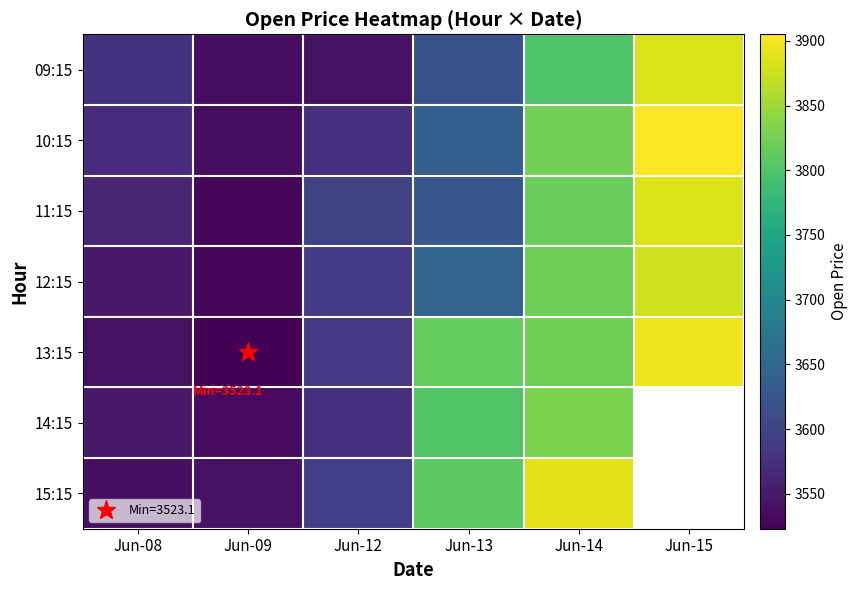

What is the total value across all series at Jun-09?

24732.0